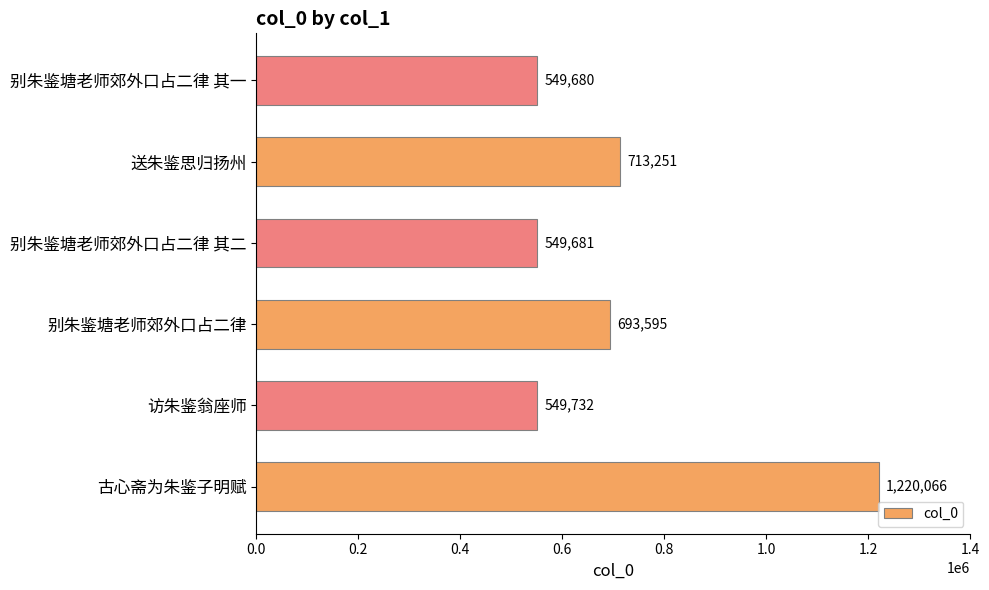

The value at 别朱鉴塘老师郊外口占二律 其一 is 241253. True or false?

False